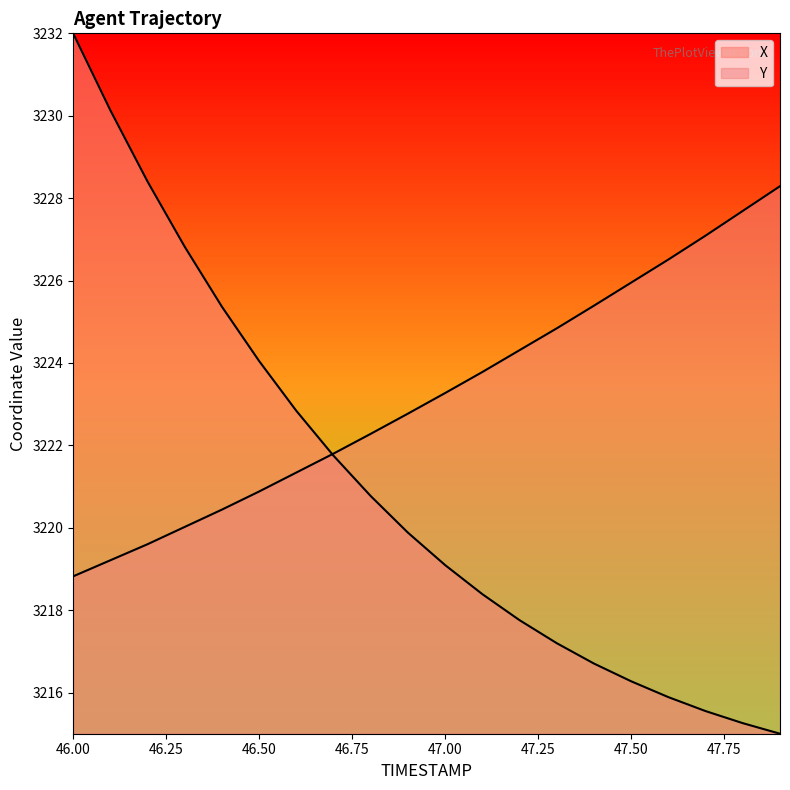

What is the sum of all X values?

64419.1